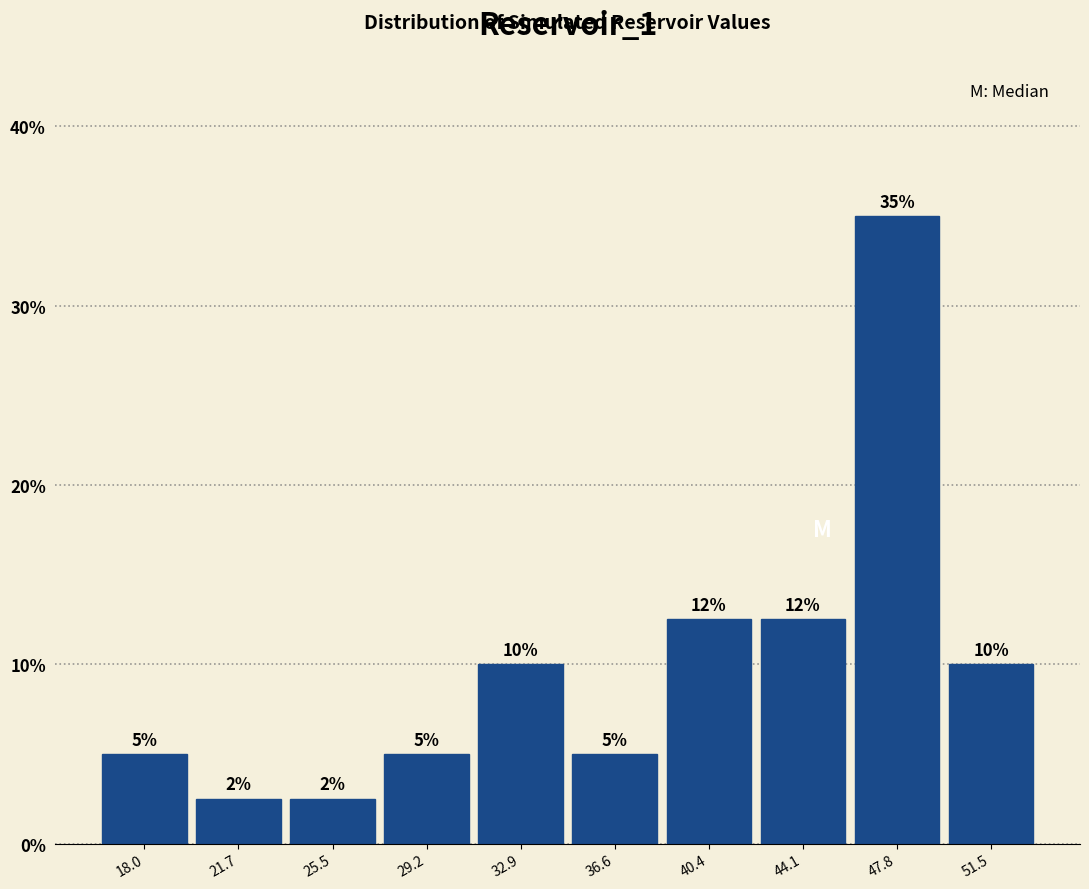

Which range on the x-axis has the tallest bar?

46.0 to 49.5